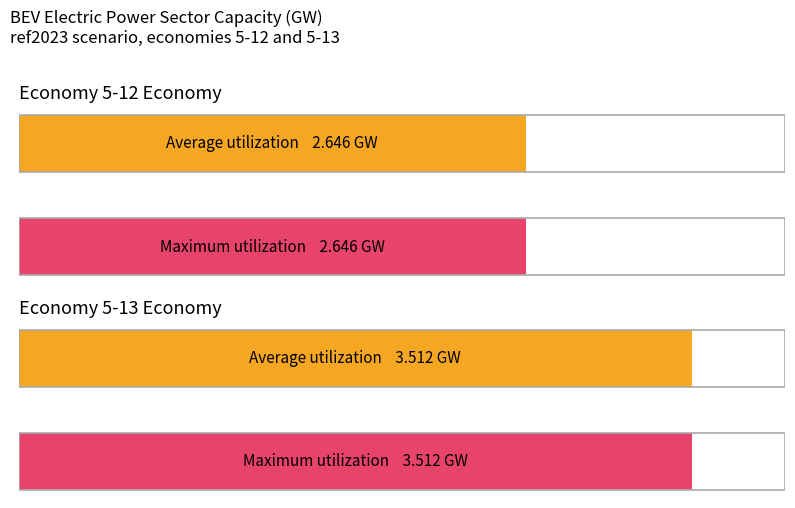

Which series has the widest spread of values?

Average utilization